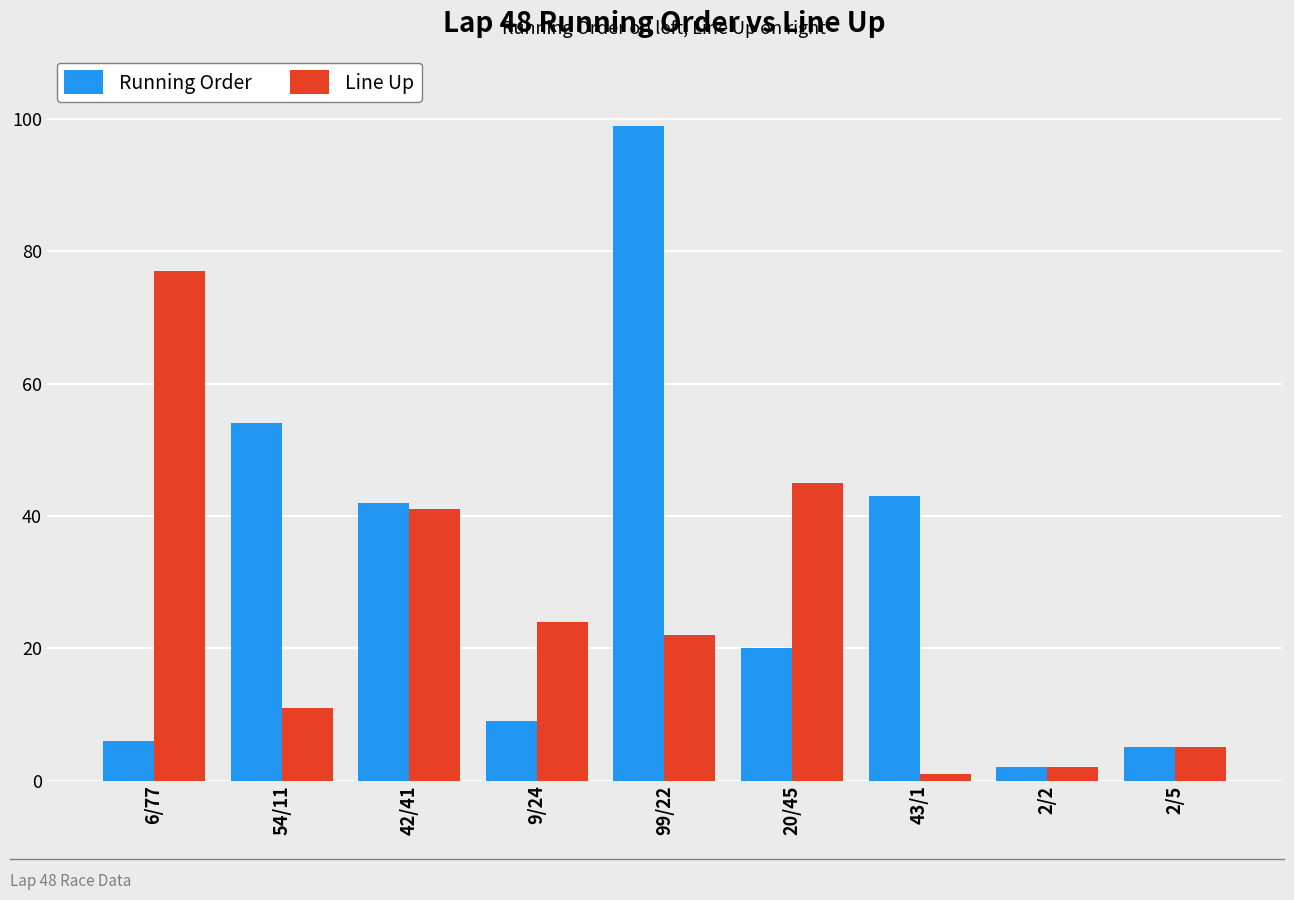

Reading left to right, extract all data points from this chart.

Running Order: 6	54	42	9	99	20	43	2	5
Line Up: 77	11	41	24	22	45	1	2	5